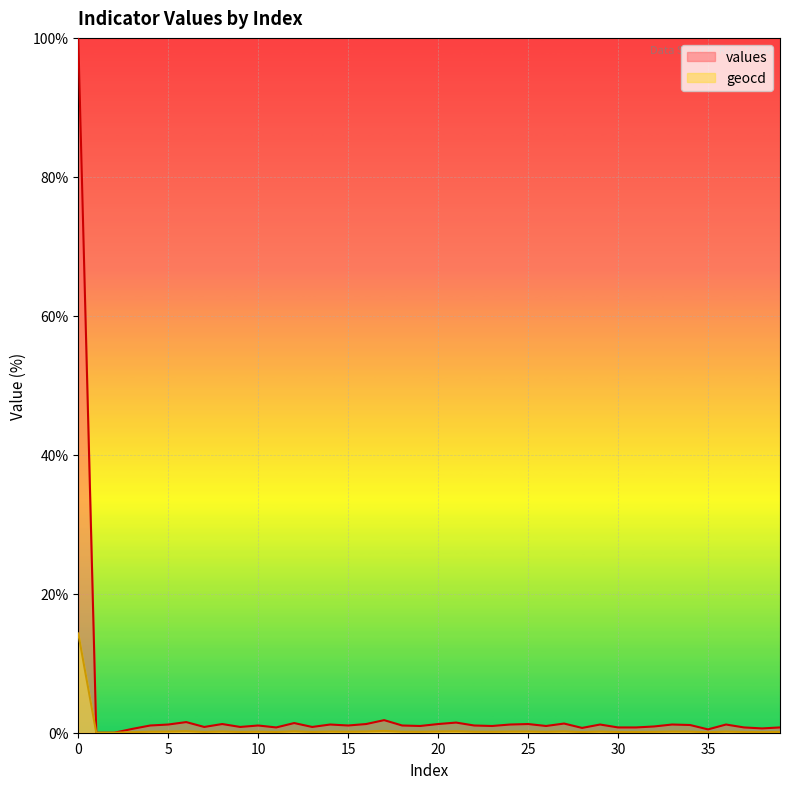

The value of values at 12 is 1.4. True or false?

True